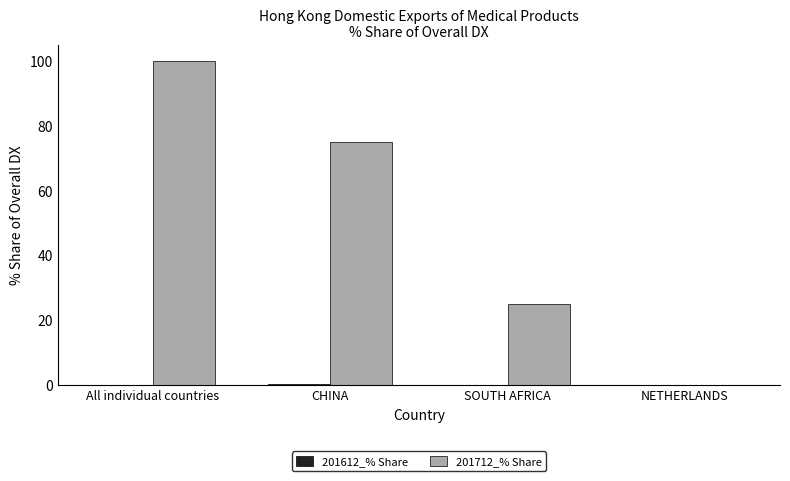

Which series has the largest total across all categories?

201712_% Share